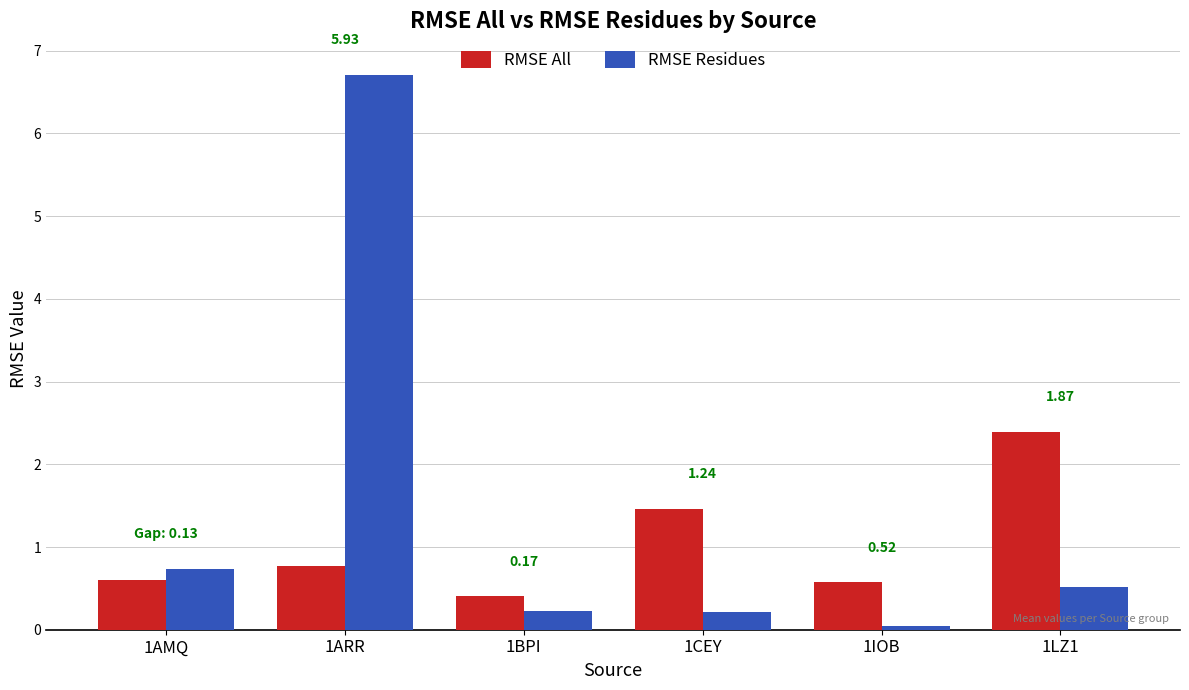

Reading left to right, list all the values displayed in this chart.

RMSE All: 0.6	0.8	0.4	1.5	0.6	2.4
RMSE Residues: 0.7	6.7	0.2	0.2	0.1	0.5